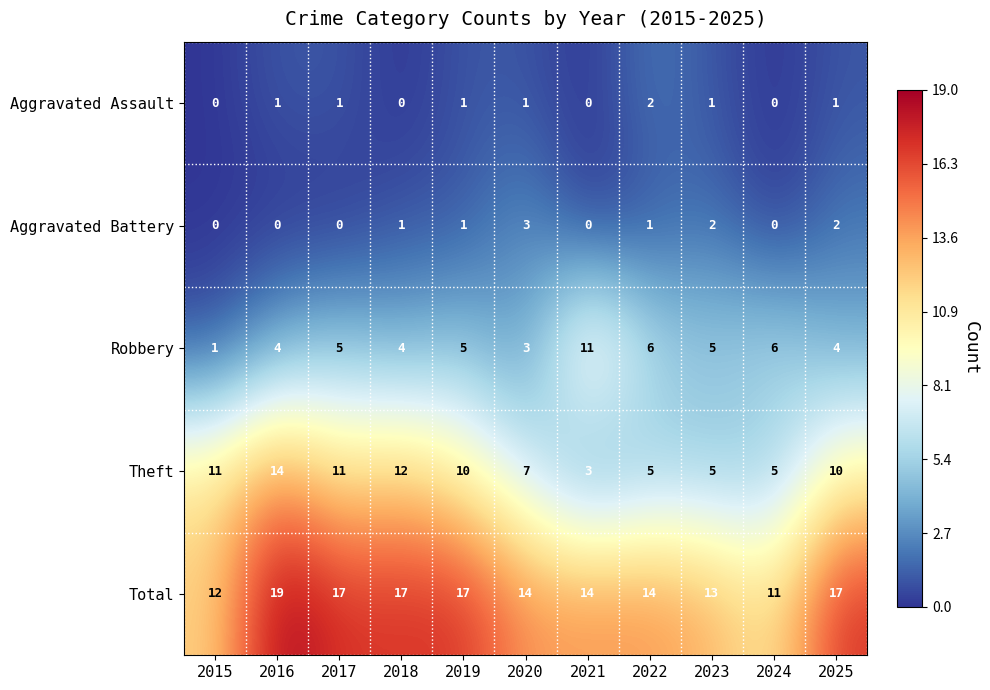

Count the number of data series in this chart.

5